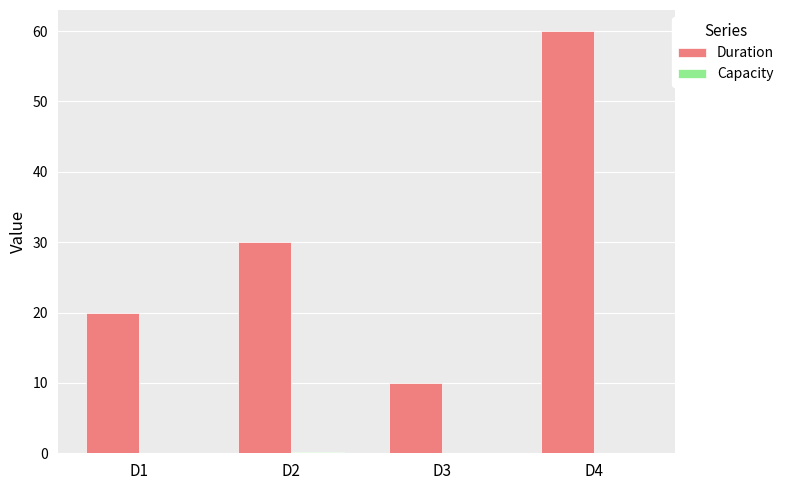

How many groups of bars are there?

4